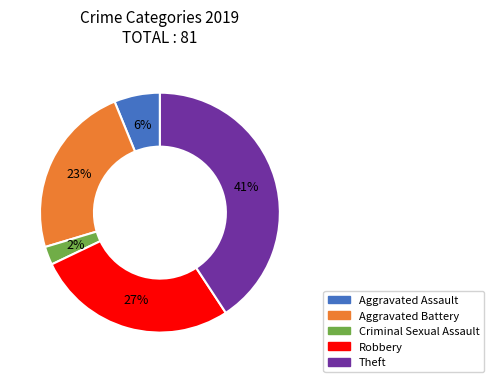

True or false: Aggravated Battery accounts for 15% of the total.

False